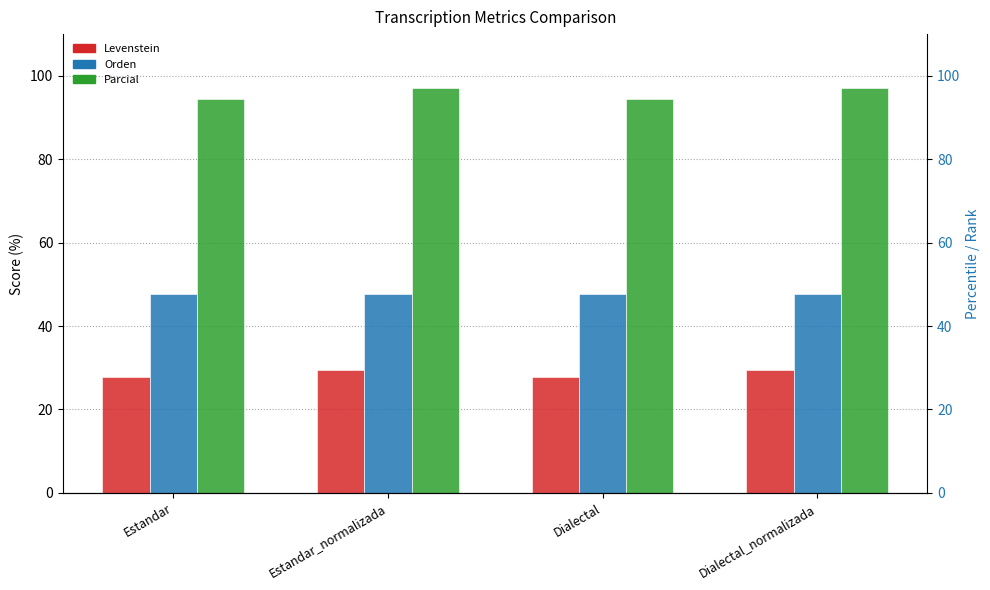

At how many categories does at least one series exceed 88?

4